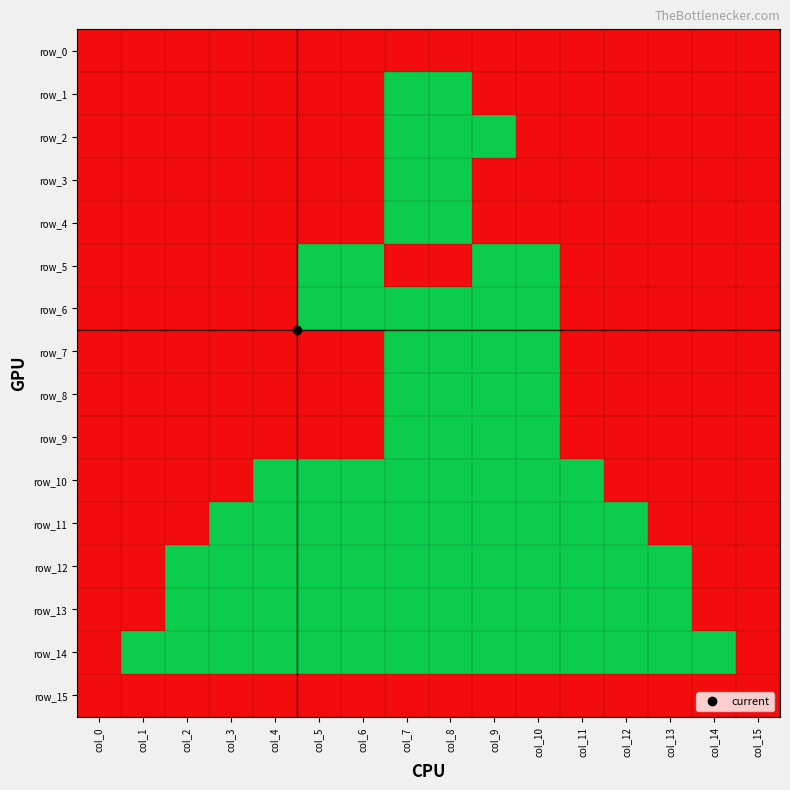

How many values in the row_2 series are below 1?

3